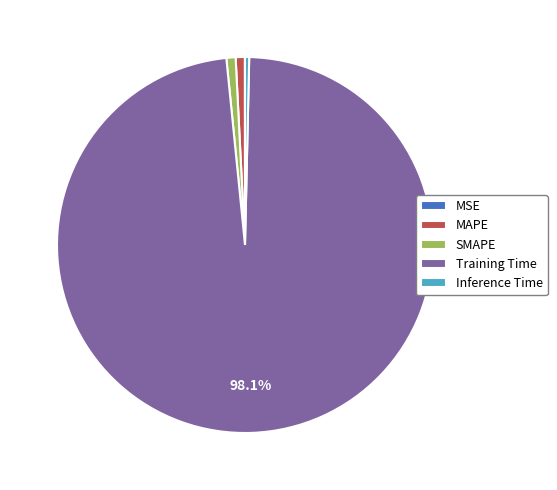

Is it true that Inference Time is 10% of the pie?

False